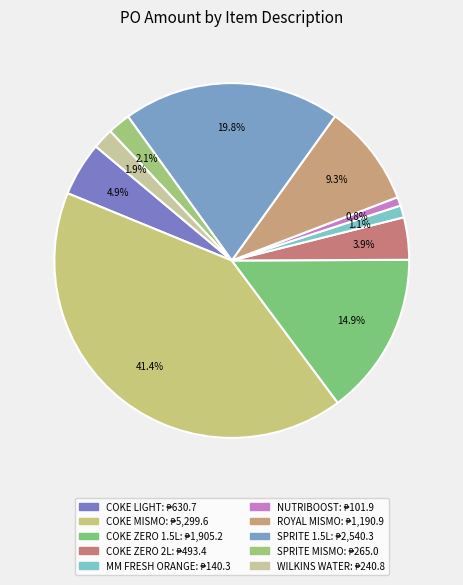

How many slices are in this pie chart?

10